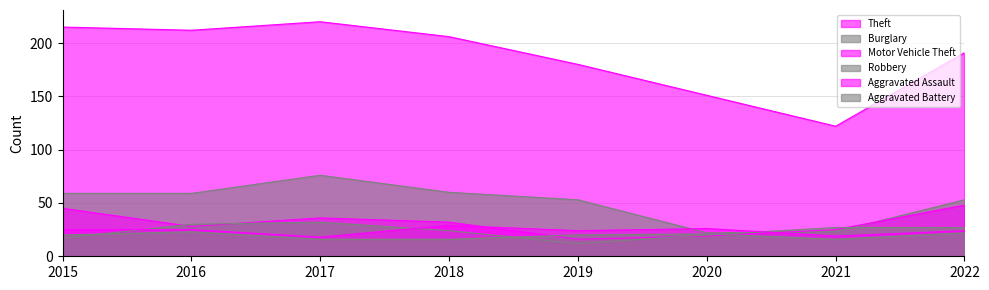

Which has a higher value, 2019 or 2020?

2019